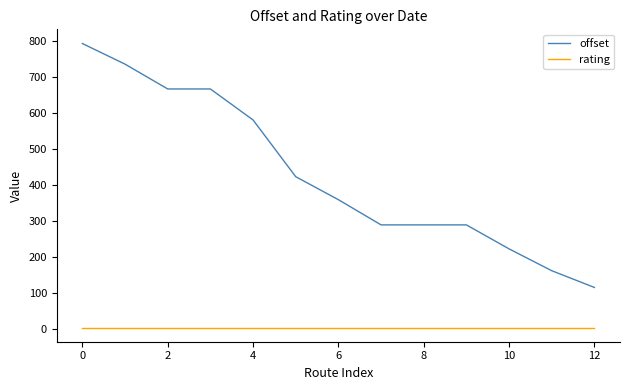

True or false: offset and rating cross at least once.

False